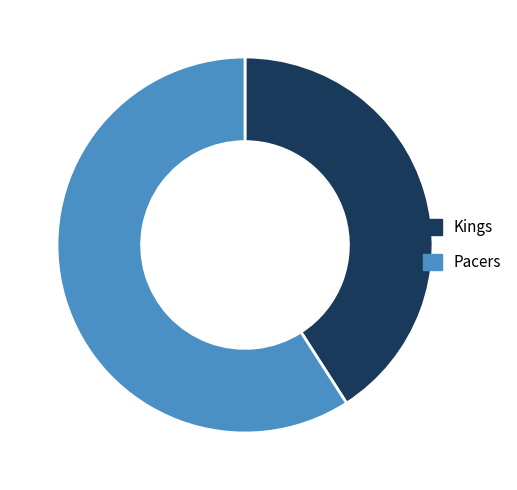

Combined, do Kings and Pacers account for over 50%?

Yes